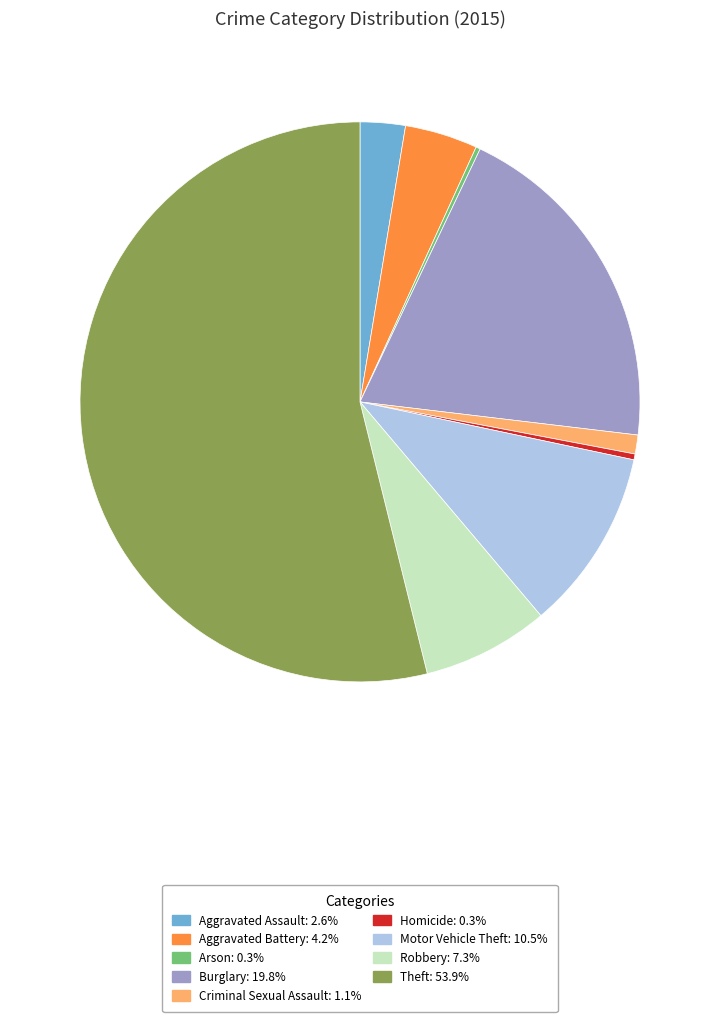

Between Robbery and Theft, which is larger?

Theft